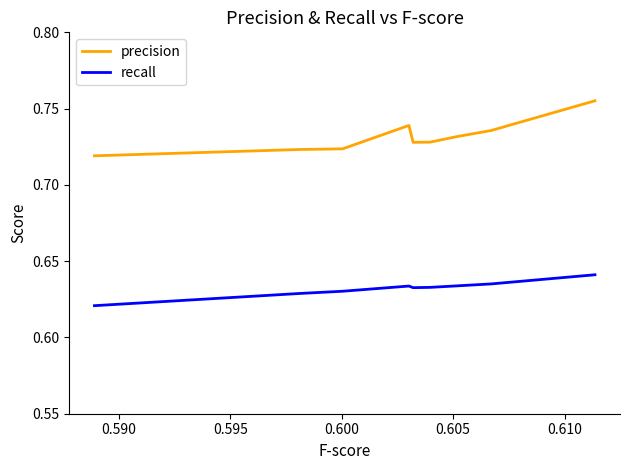

Which series has the widest spread of values?

precision